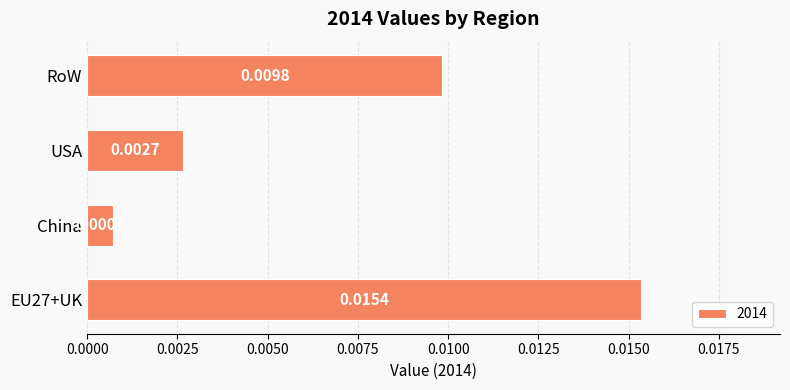

Which category has the lowest value across all series?

China